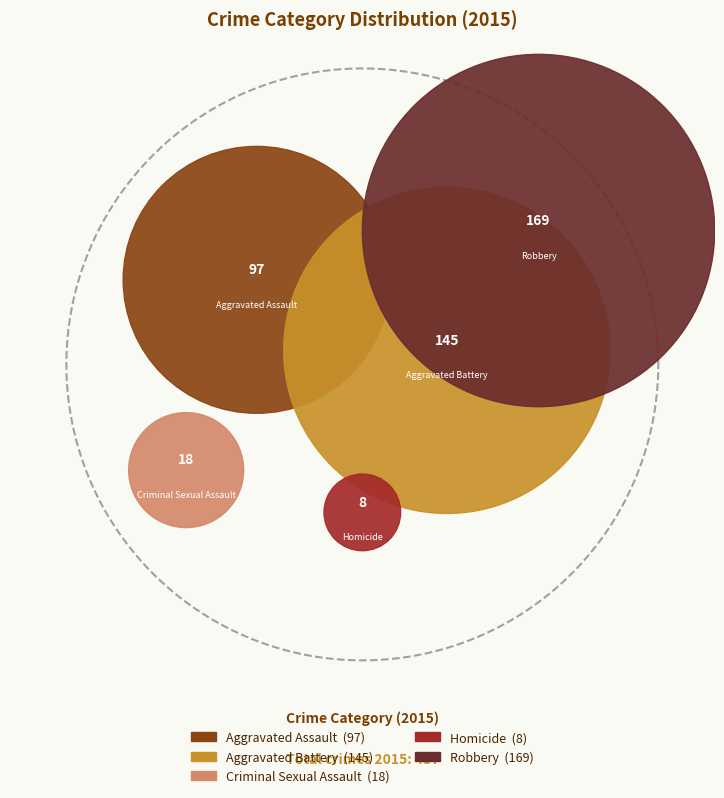

Is it true that Robbery is 51% of the pie?

False